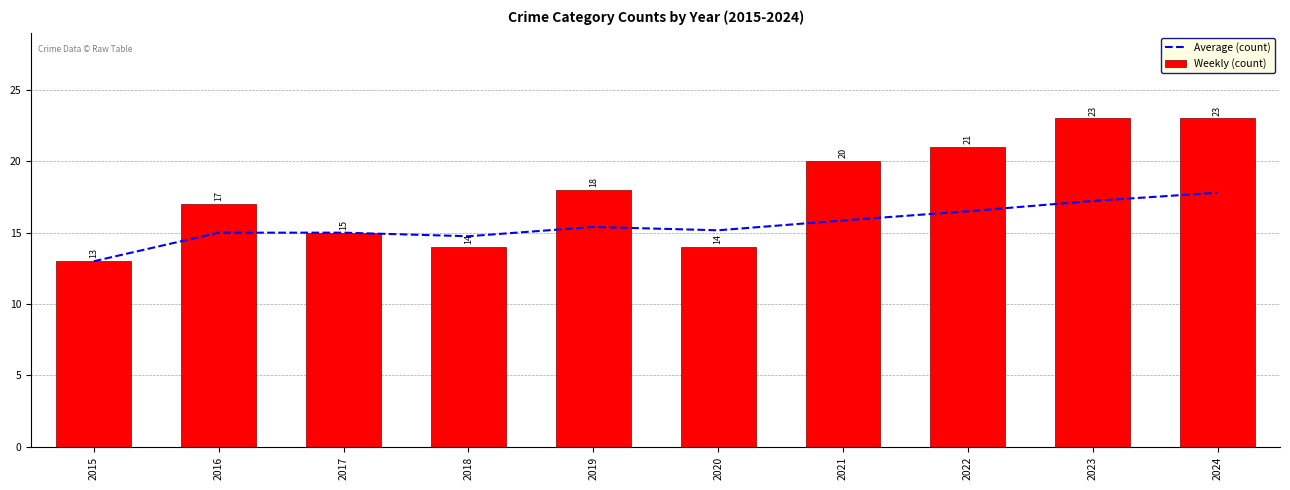

What is the minimum value shown in the chart?

13.0